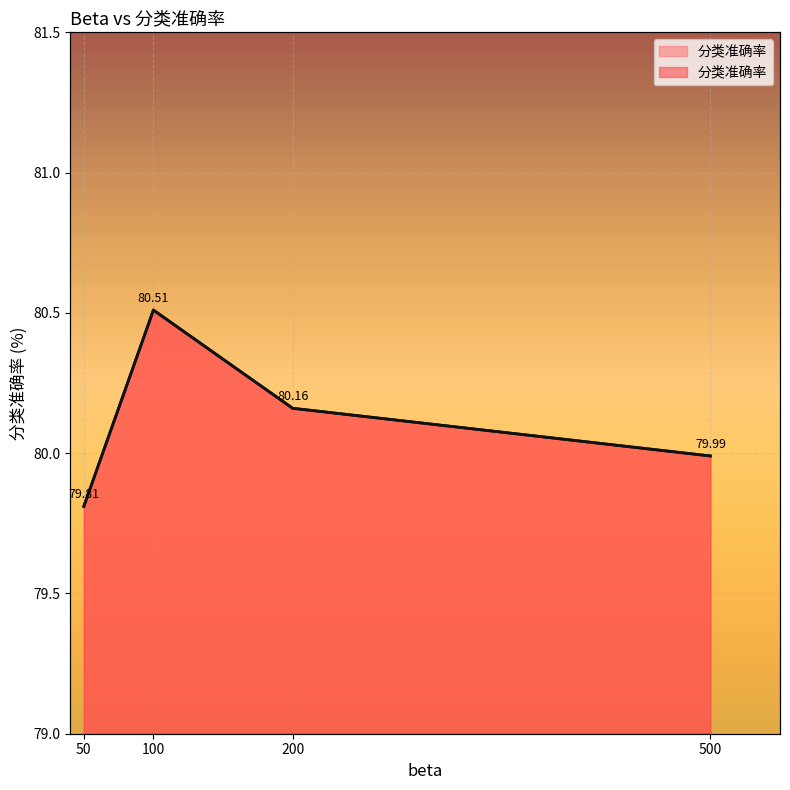

What is the smallest value displayed?

79.8